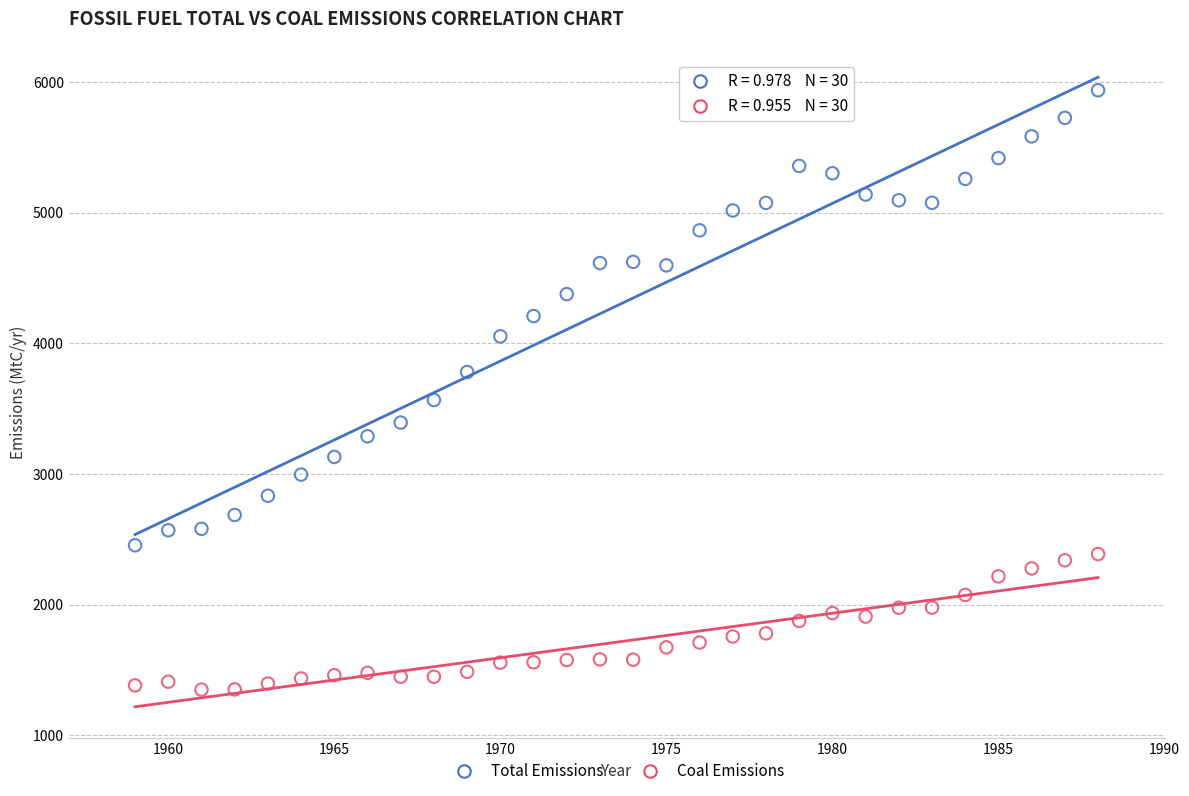

Across all series, what Y value is closest to 3642?

3566